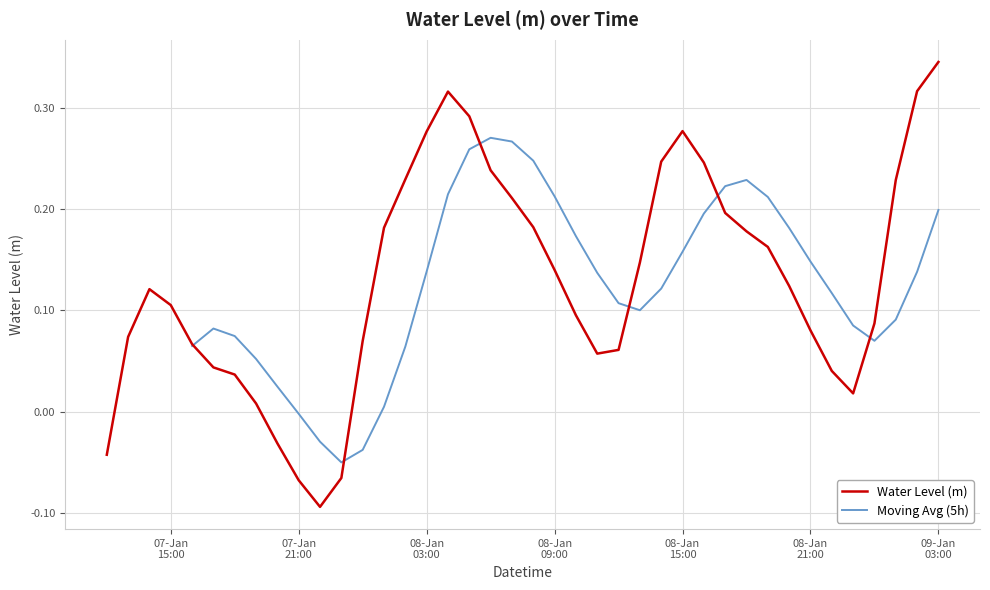

What is the difference between the maximum and second lowest values?

0.4